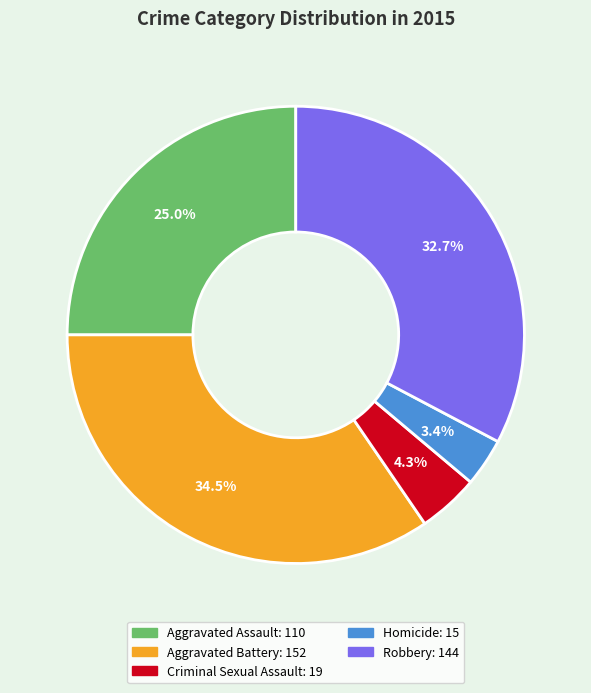

To the nearest percent, what is the difference between the largest and smallest slice percentages?

31%